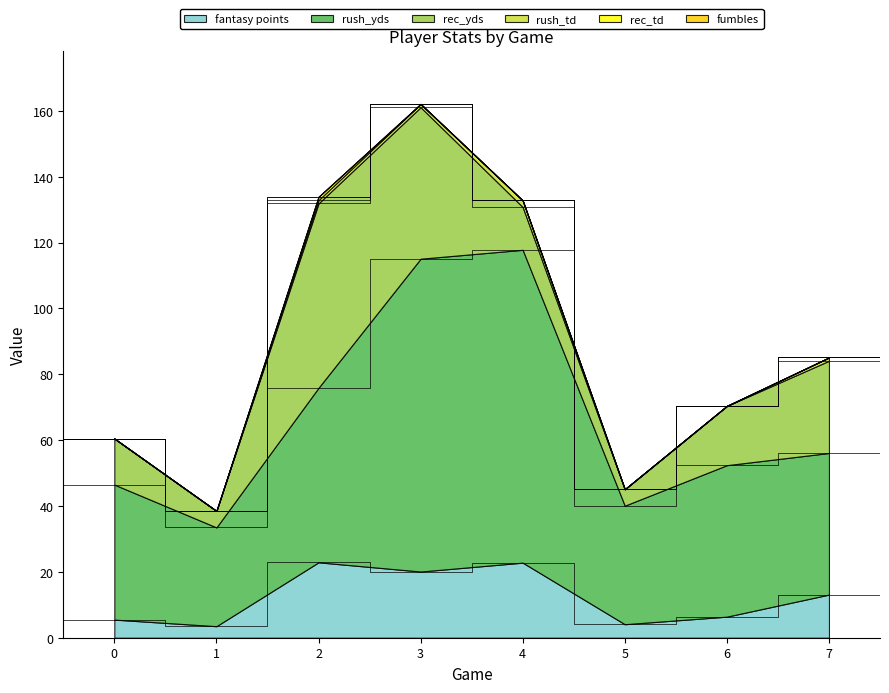

At how many categories does at least one series exceed 21?

8